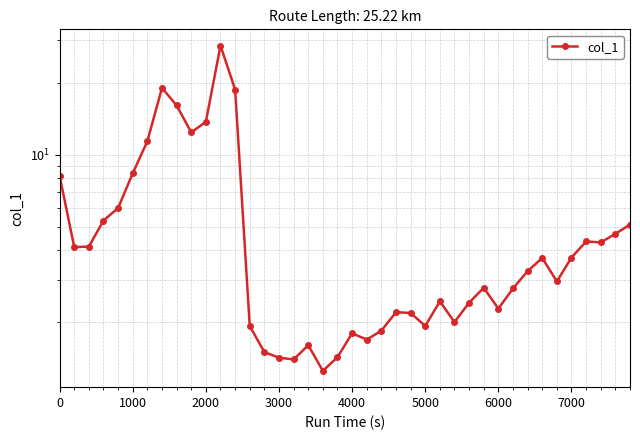

What is the minimum value shown in the chart?

1.2